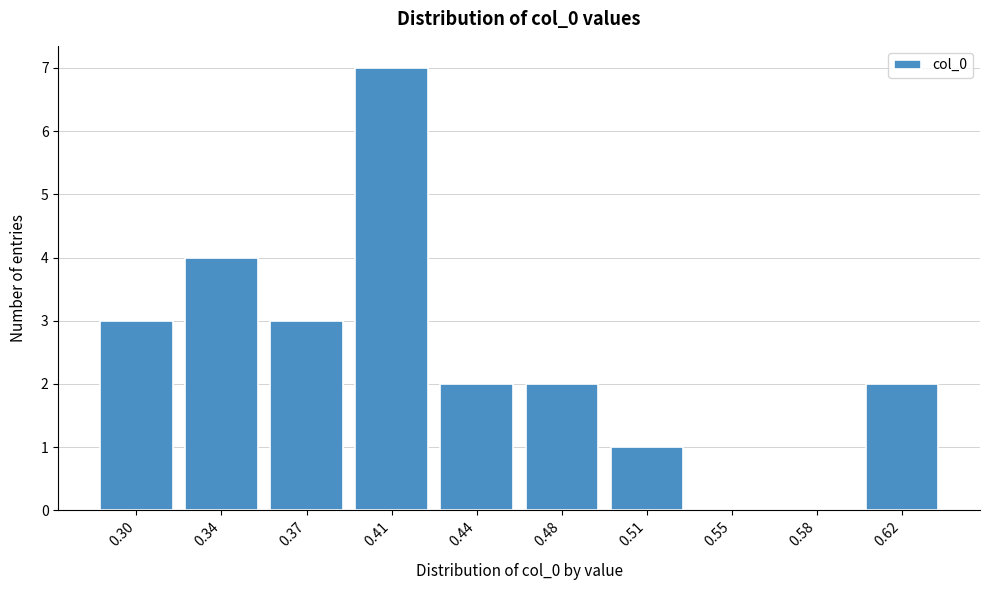

Reading left to right, extract all data points from this chart.

0.30=3	0.34=4	0.37=3	0.41=7	0.44=2	0.48=2	0.51=1	0.55=0	0.58=0	0.62=2